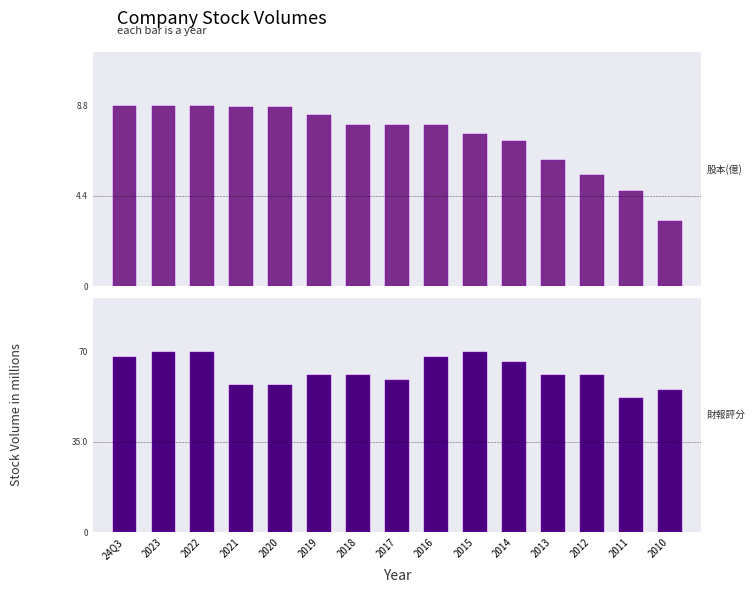

True or false: 股本(億) has a value of 7.9 at 2016.

True